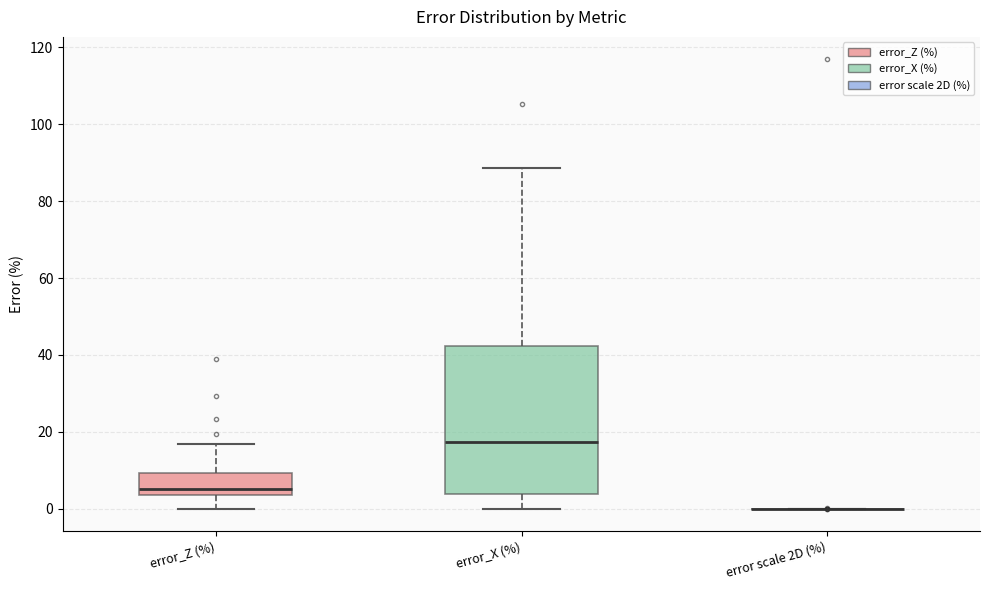

Reading left to right, transcribe this box plot: for each box, give where its median line is, the range the box spans, and where its two whiskers end, as read against the y-axis. The values are not printed on the chart, so give them approximately, as read against the axis.

error_Z (%): median 6, box 4 to 10, whiskers 0 to 16
error_X (%): median 18, box 4 to 42, whiskers 0 to 88
error scale 2D (%): box collapsed to a line at 0, whiskers 0 to 0